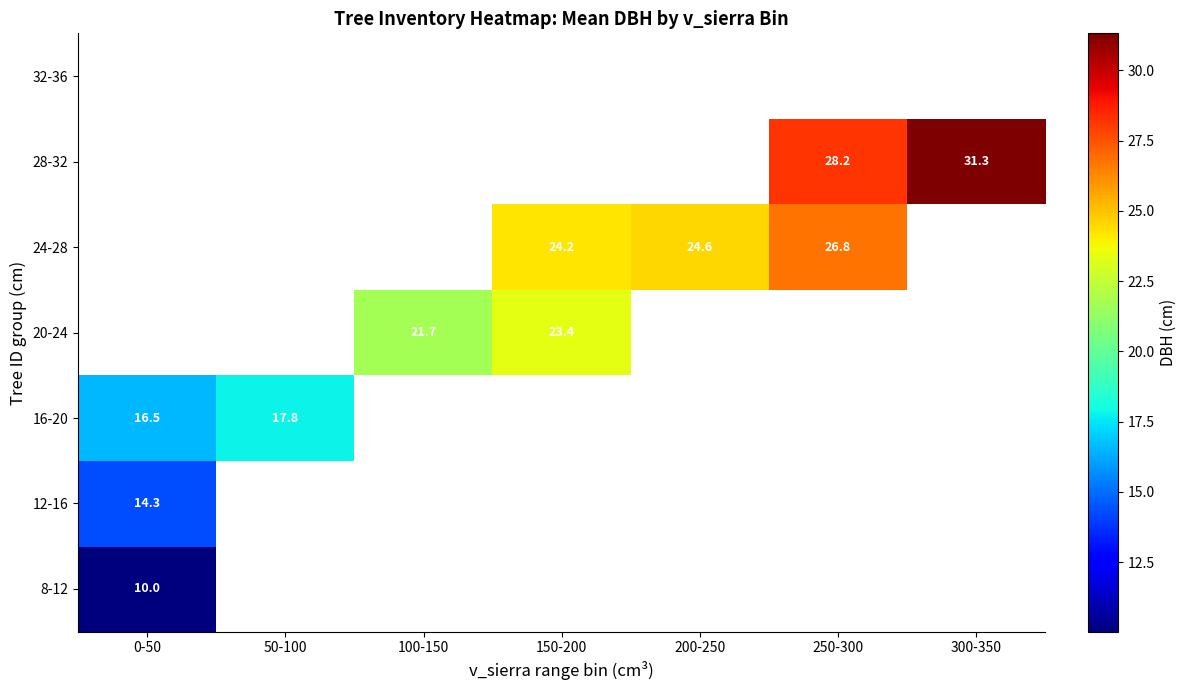

Between 250-300 and 300-350, which is larger?

300-350